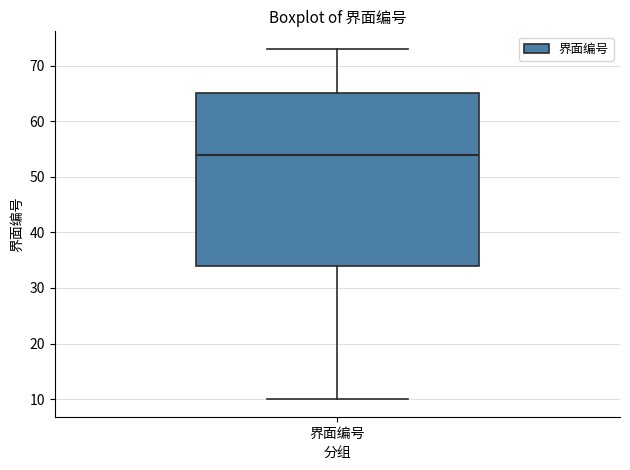

Read this box plot against the y-axis: the position of the median line, the range covered by the box, and the ends of both whiskers. The values are not printed on the chart, so give them approximately, as read against the axis.

median 54, box 34 to 65, whiskers 10 to 73